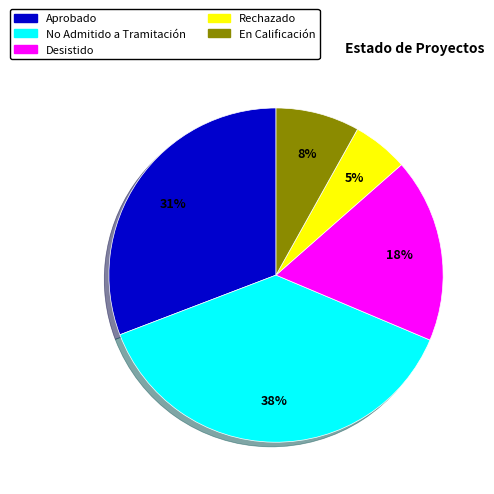

Rank the categories by value from highest to lowest.

No Admitido a Tramitación, Aprobado, Desistido, En Calificación, Rechazado